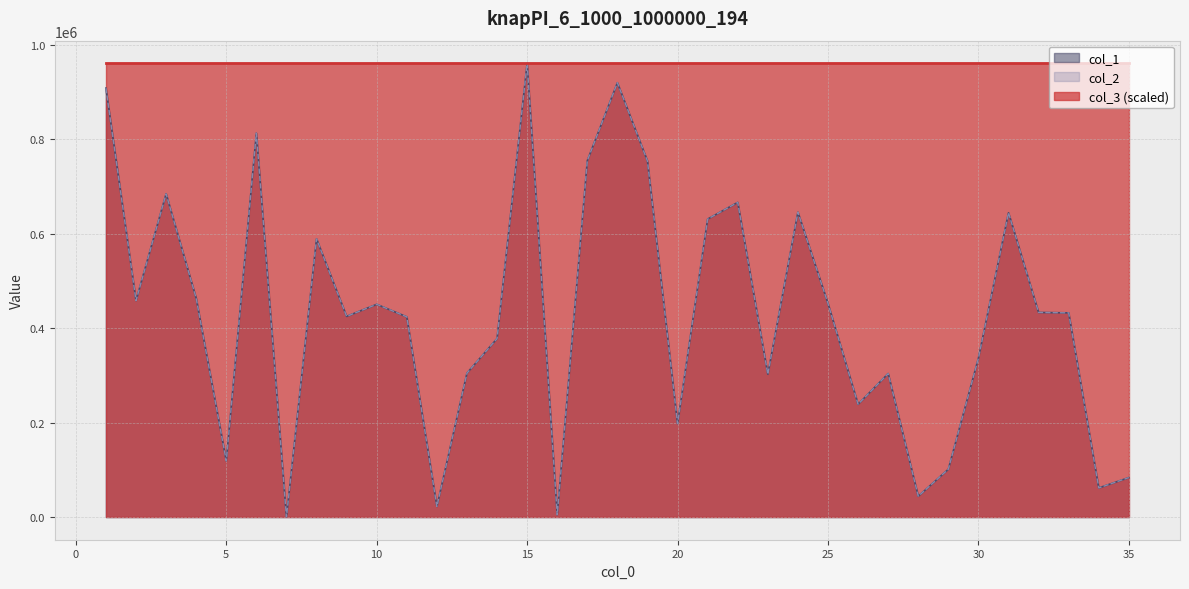

Reading right to left, transcribe all the data shown in this chart.

col_1: 83533	61606	432237	433104	644033	336351	101235	43981	303744	238702	452081	645330	302423	666072	630801	197670	753473	919413	754387	4735	960404	377830	304674	22407	423757	450305	424778	588820	292	812690	118883	463034	684165	458126	907921
col_2: 83533	61606	432237	433104	644033	336351	101235	43981	303744	238702	452081	645330	302423	666072	630801	197670	753473	919413	754387	4735	960404	377830	304674	22407	423757	450305	424778	588820	292	812690	118883	463034	684165	458126	907921